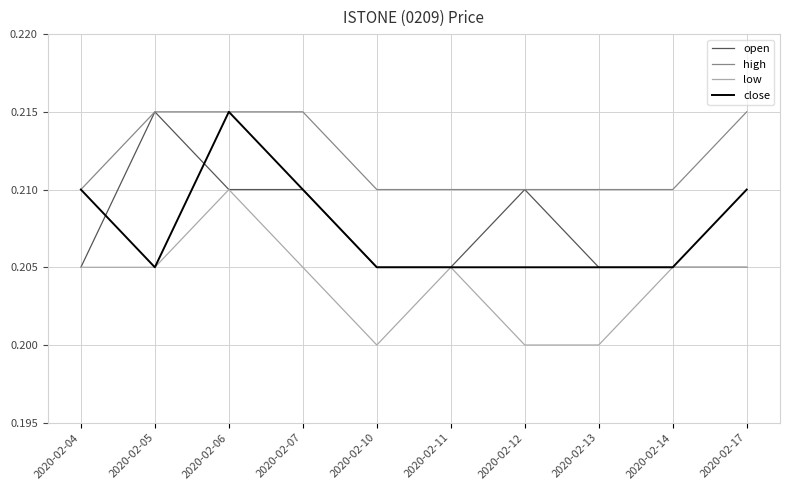

Count the number of categories in the chart.

10